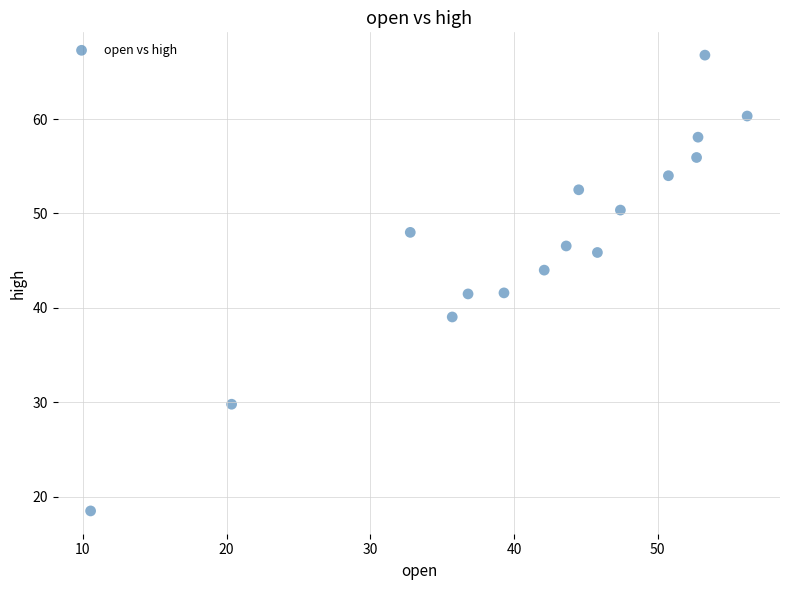

What is the range of X values (max minus min)?

45.7